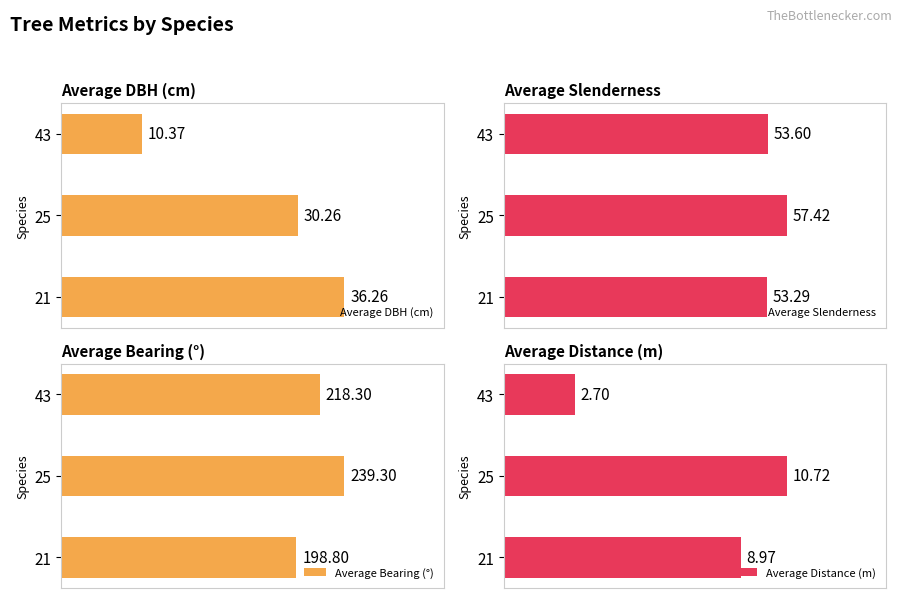

List the labels in order of Average DBH (cm) value, largest first.

21, 25, 43